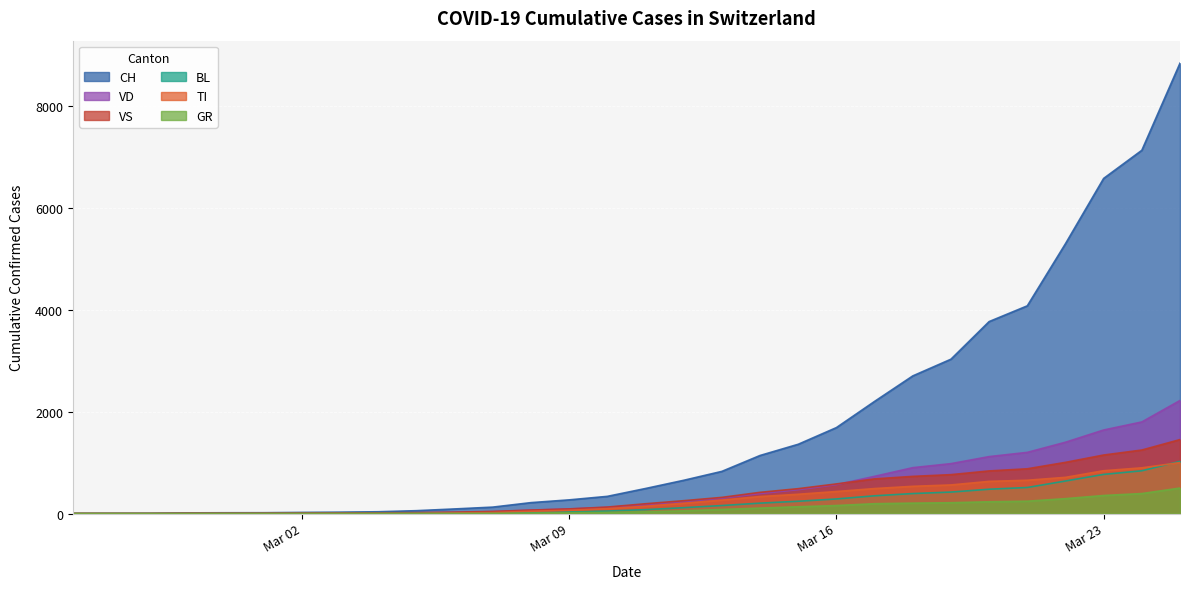

What is the difference between the highest and lowest values at Mar 02?

22